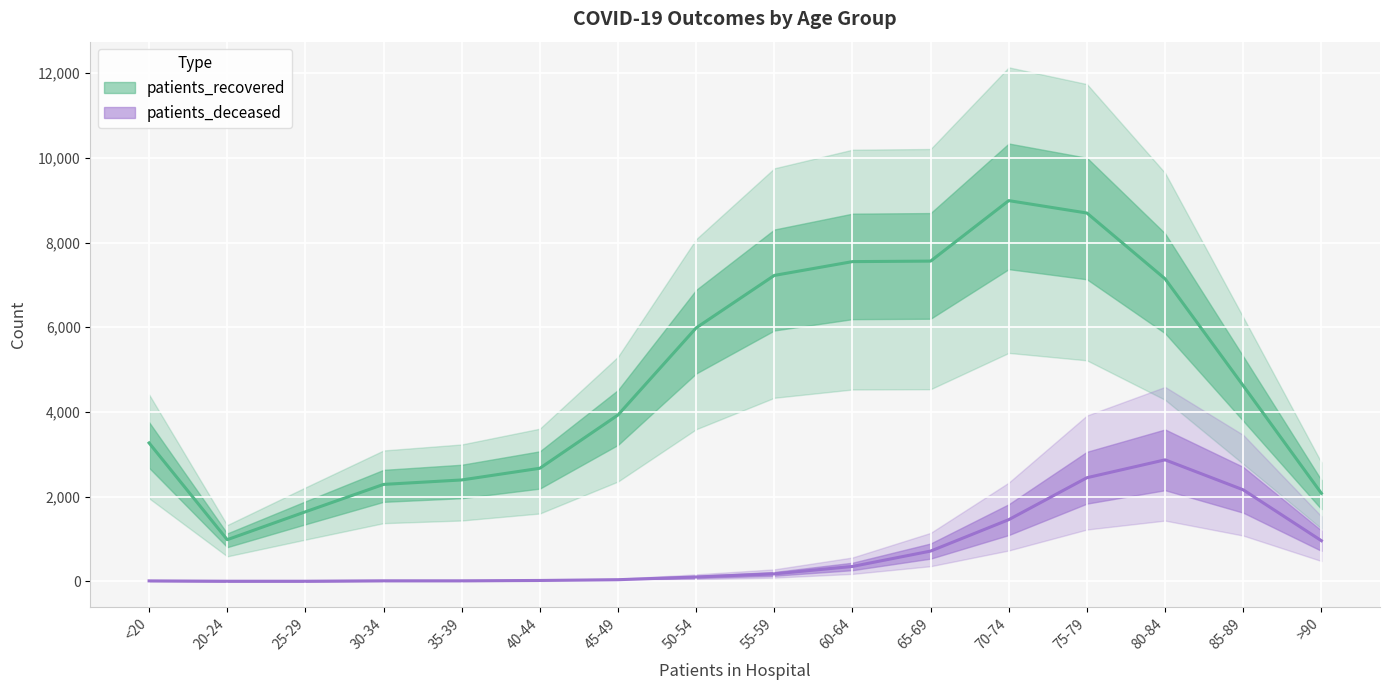

What is the difference between the maximum and minimum values in the patients_deceased series?

2866